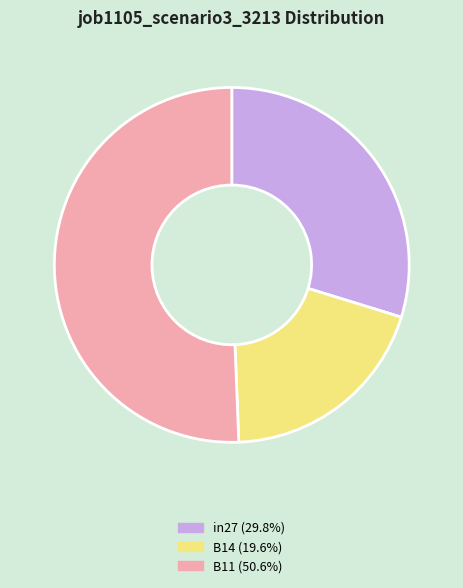

Is there any slice that represents more than half of the pie?

Yes